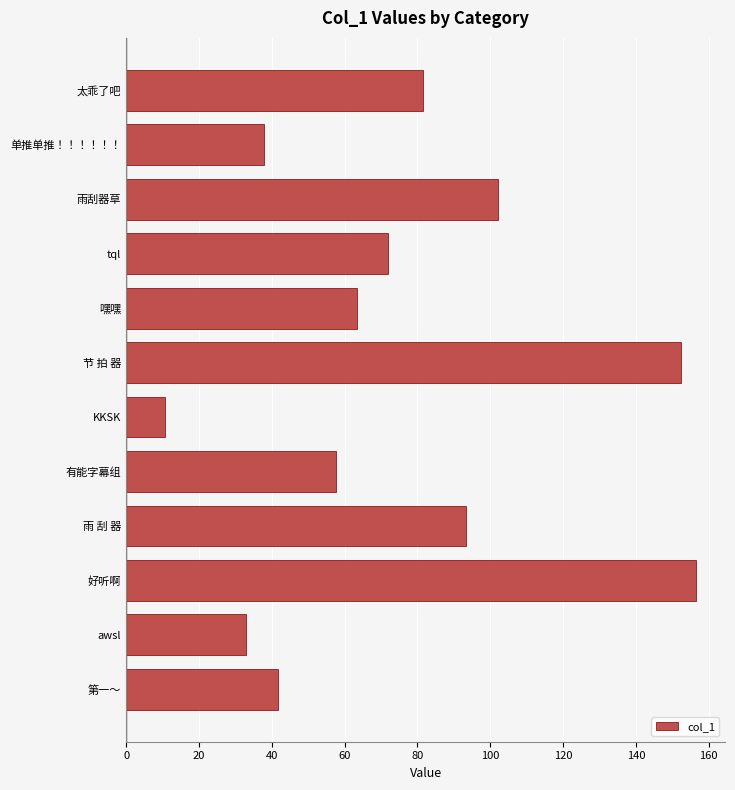

Reading bottom to top, transcribe all the data shown in this chart.

第一～=41.8	awsl=32.8	好听啊=156.6	雨 刮 器=93.4	有能字幕组=57.6	KKSK=10.6	节 拍 器=152.5	嘿嘿=63.4	tql=72.0	雨刮器草=102.1	单推单推！！！！！！=37.9	太乖了吧=81.4